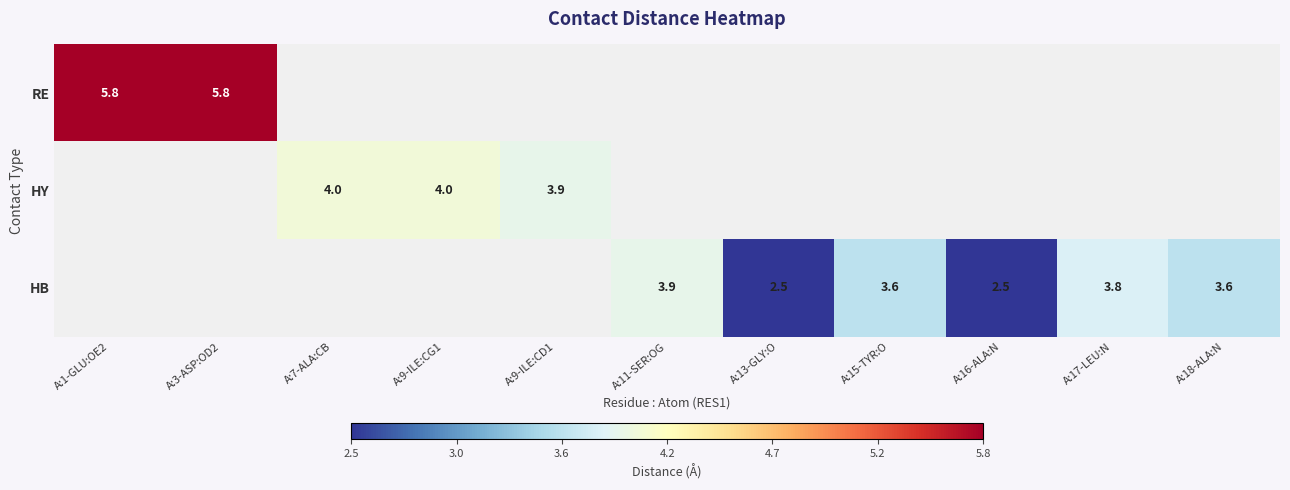

Between A:16-ALA:N and A:9-ILE:CD1, which is larger?

A:9-ILE:CD1